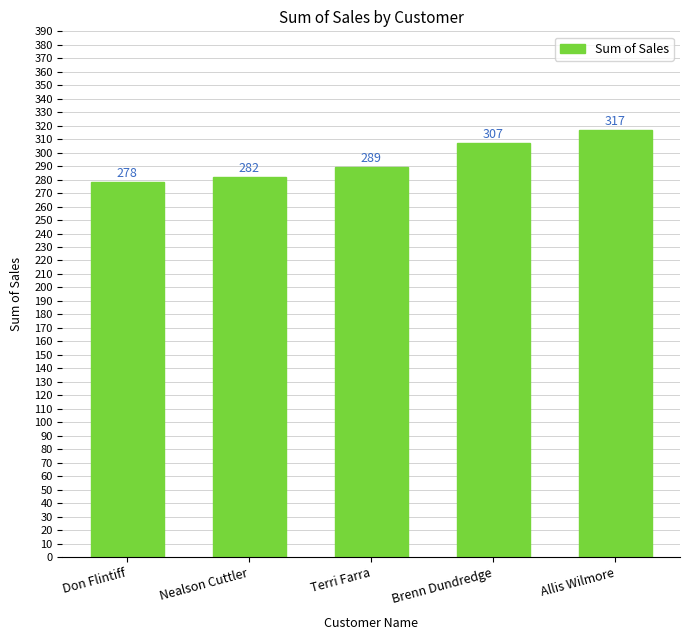

What is the difference between the second highest and minimum values?

29.0